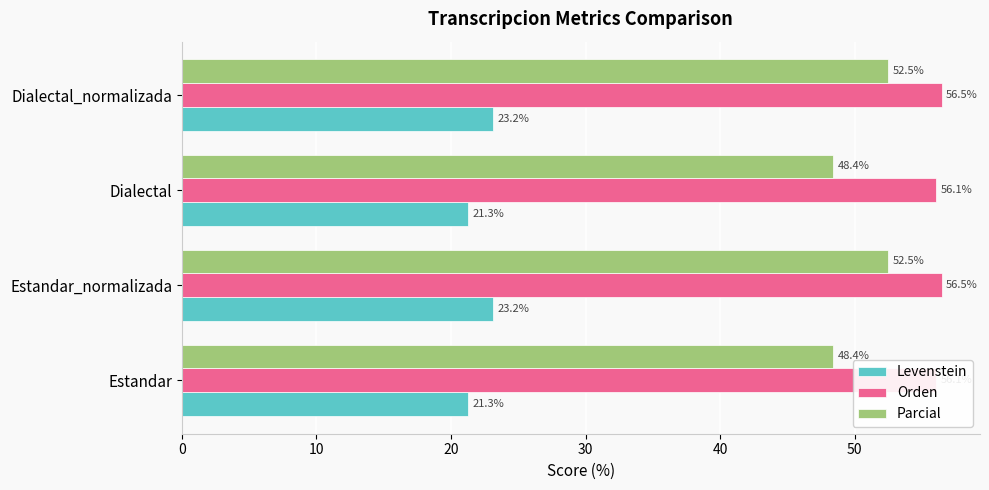

Which series changed the most between Dialectal and Dialectal_normalizada?

Parcial